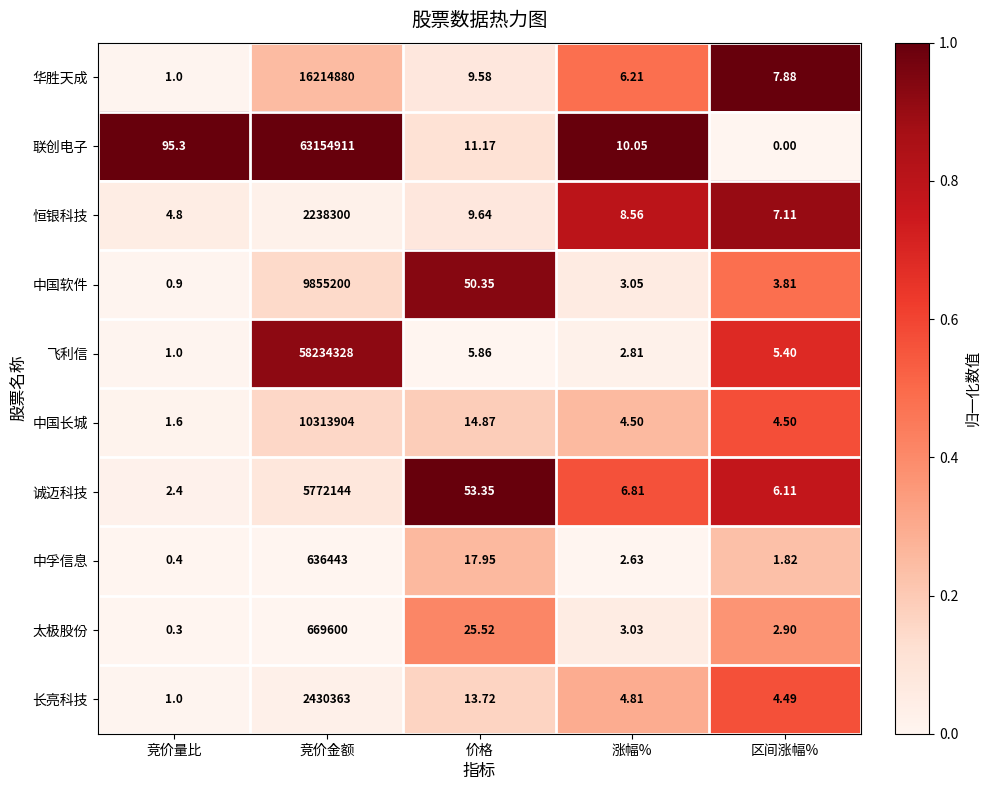

Which series has the largest total across all categories?

联创电子